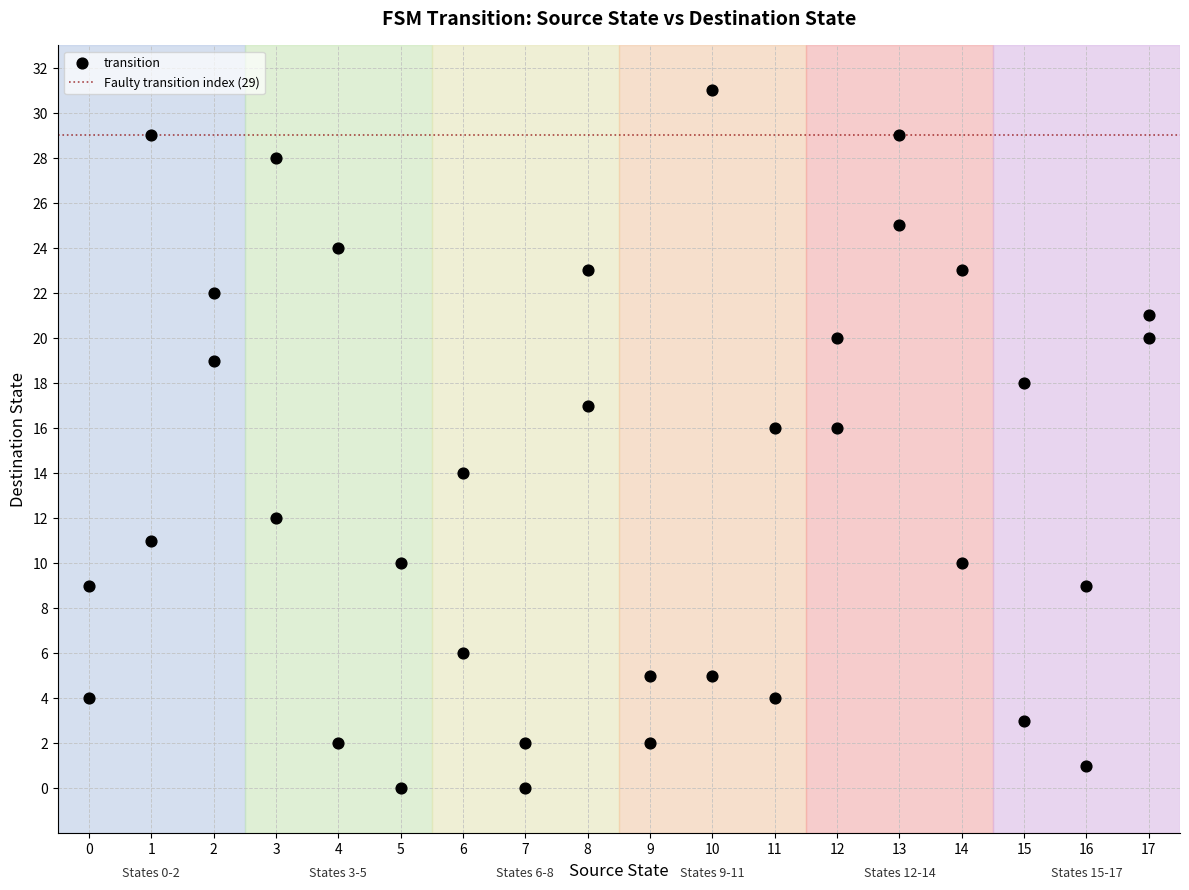

What is the range of X values (max minus min)?

17